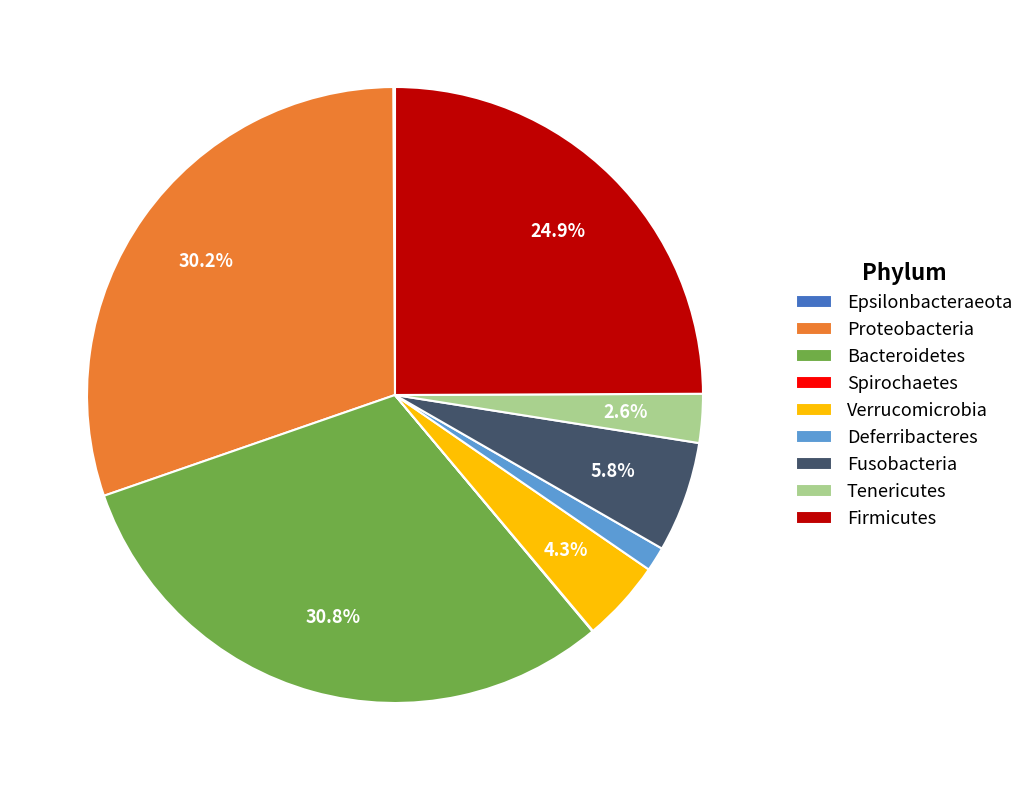

The Deferribacteres slice represents 13% of the pie. True or false?

False